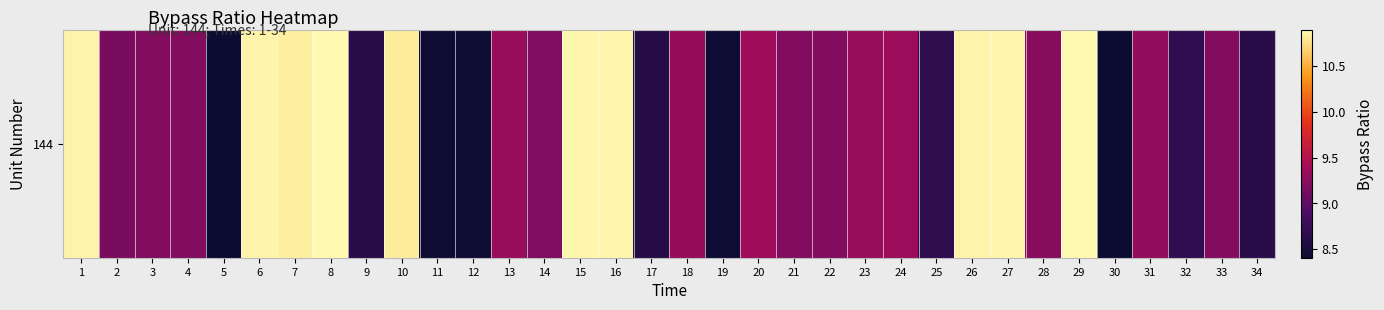

True or false: the data shows 10.9 at 6.

True